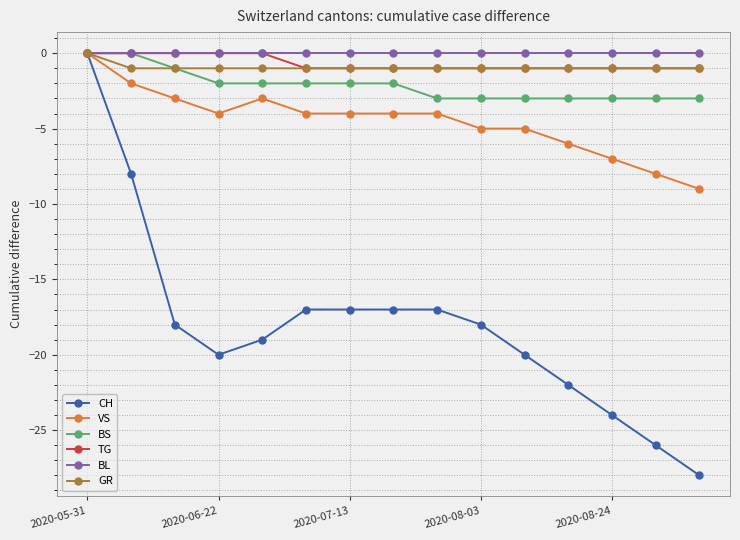

Is this an area chart (filled region under the line)?

No